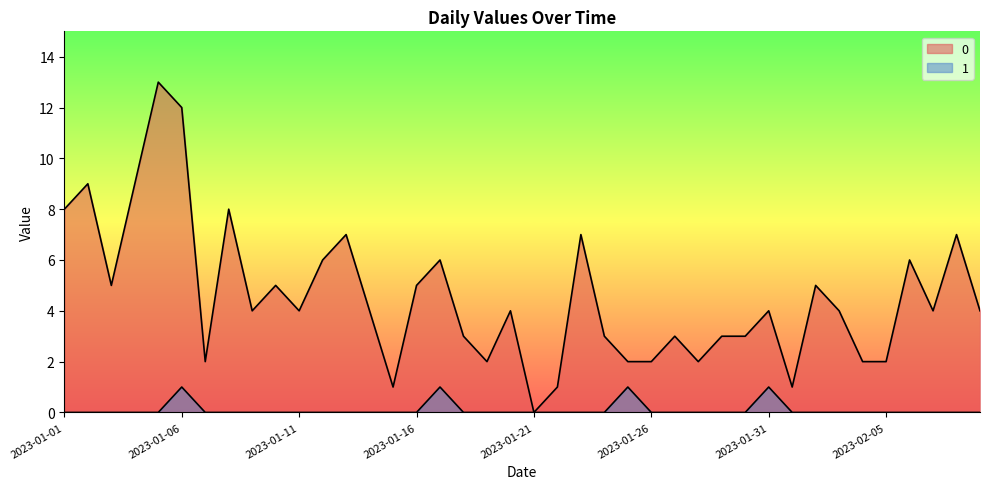

What is the sum of all 1 values?

4